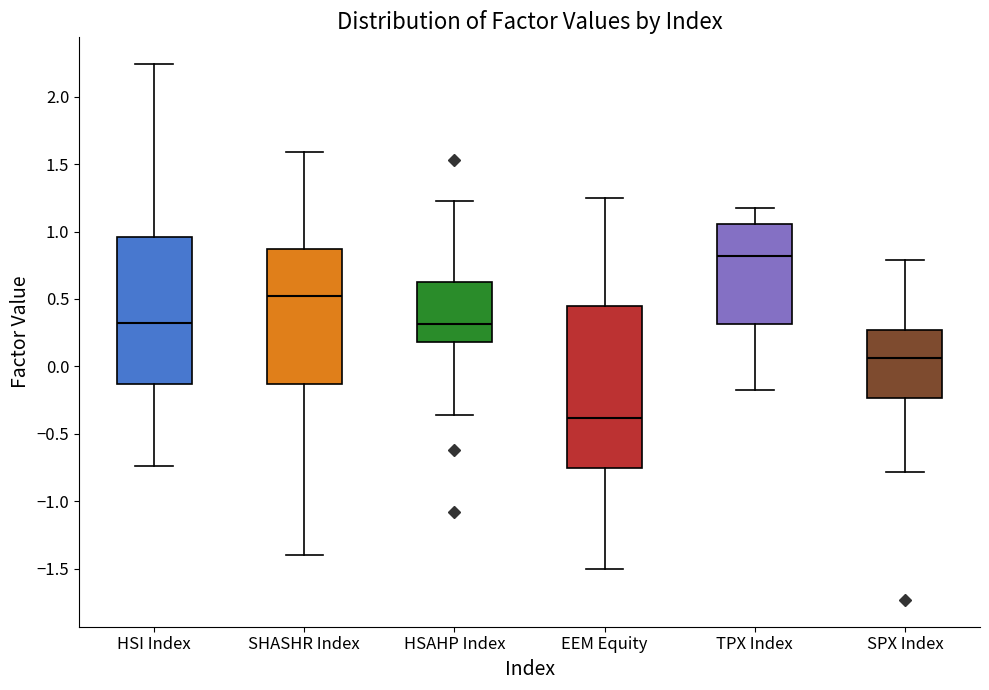

Which box has the highest median line?

TPX Index